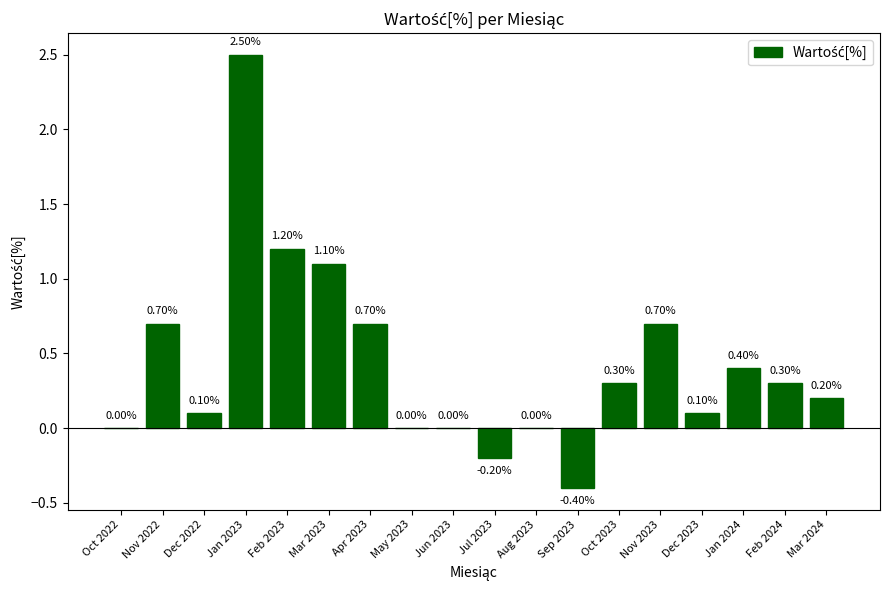

How many categories are shown in the chart?

18